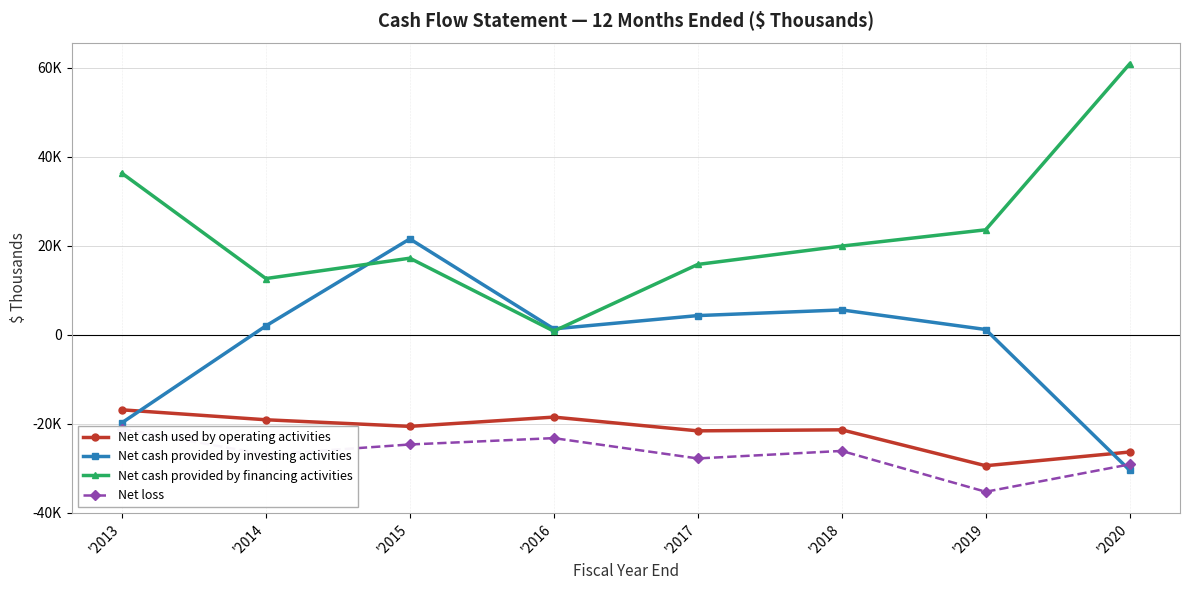

How many lines are shown in the chart?

4